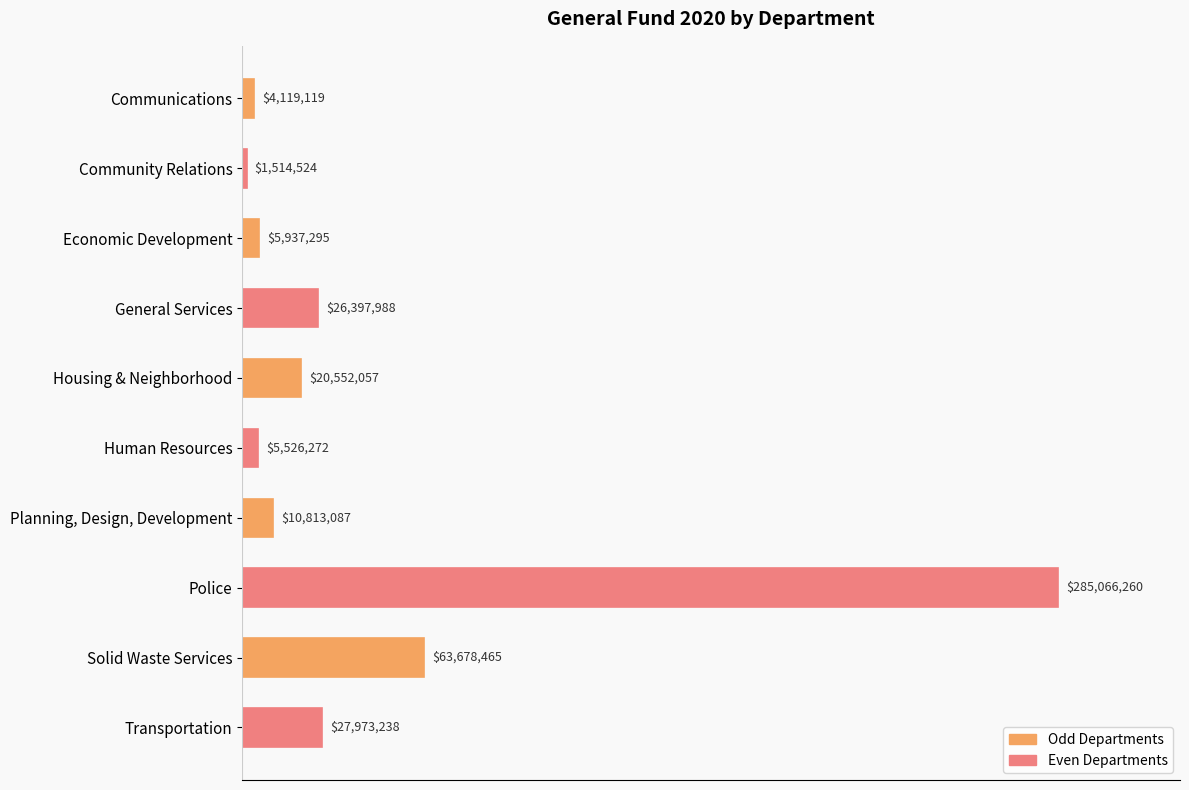

Does the chart contain any negative values?

No